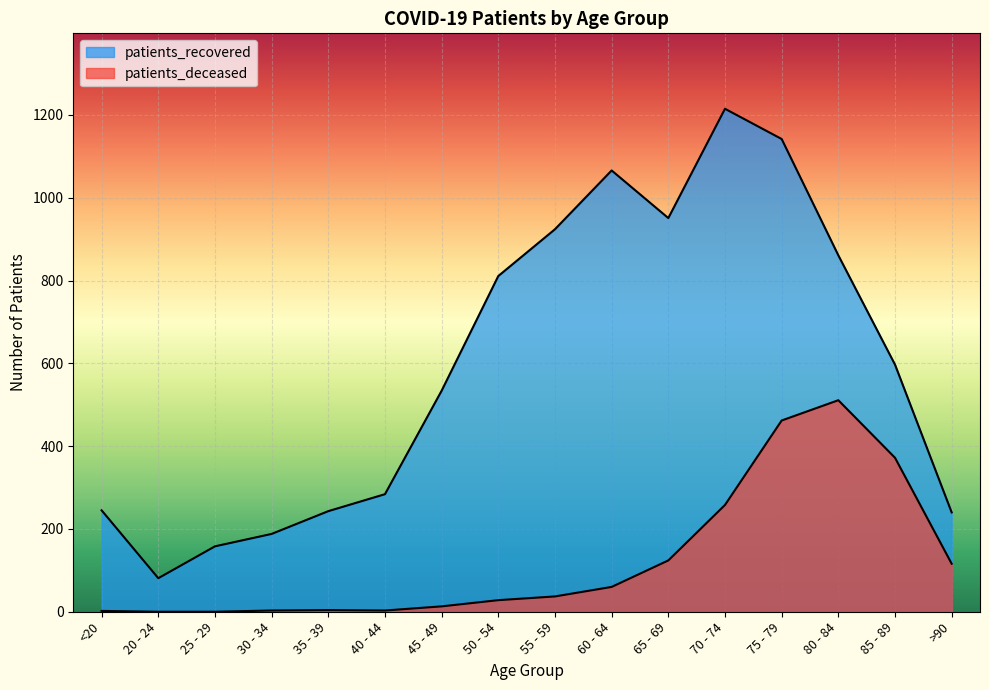

True or false: patients_recovered has a value of 386 at 75 - 79.

False